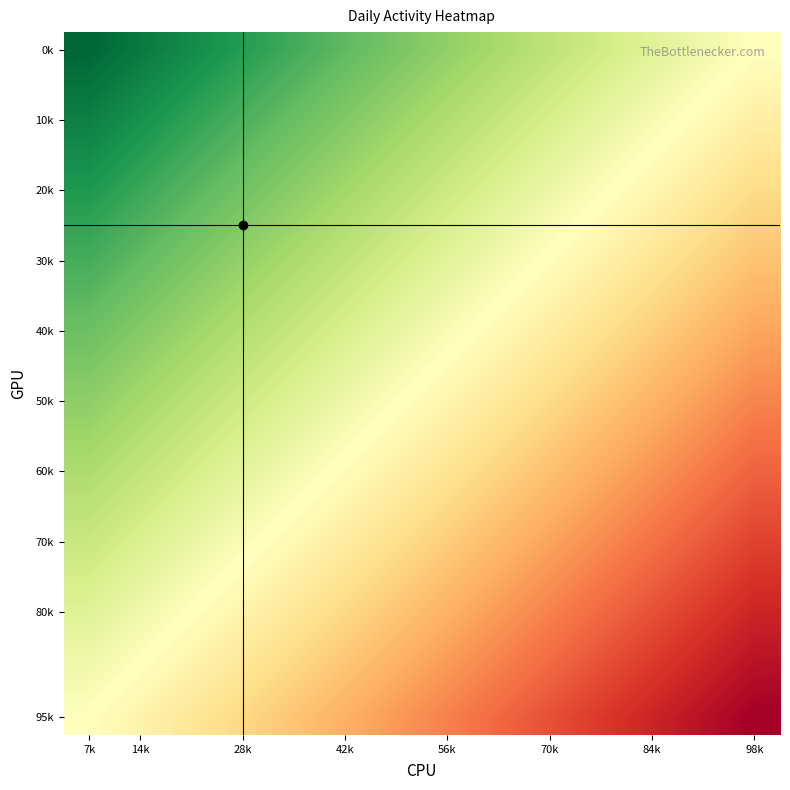

Which series has the largest range (max minus min)?

0k